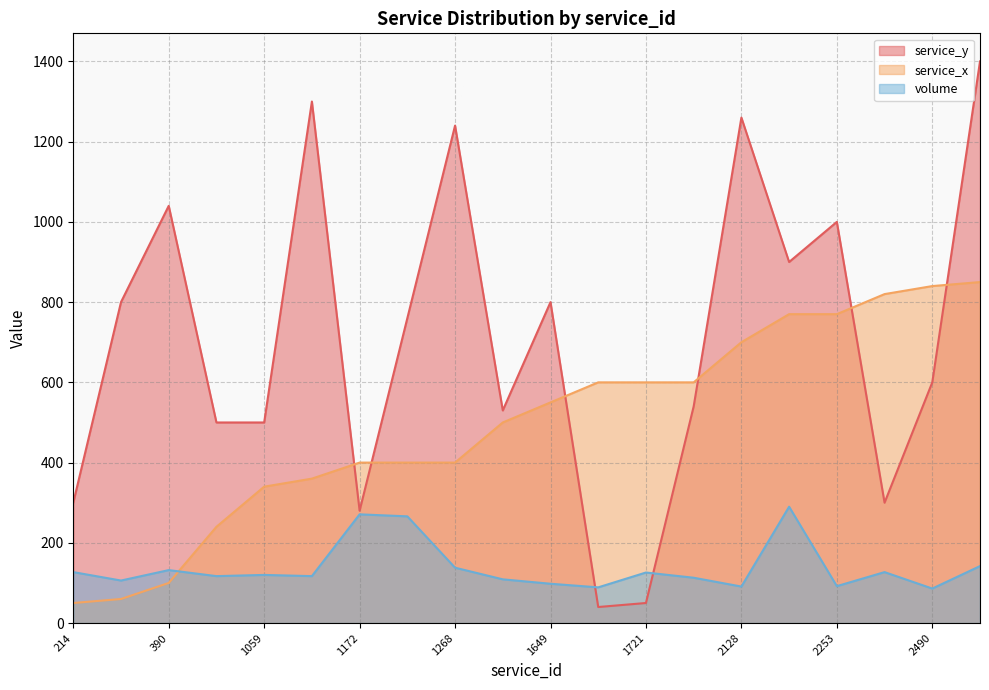

Count the number of categories in the chart.

20